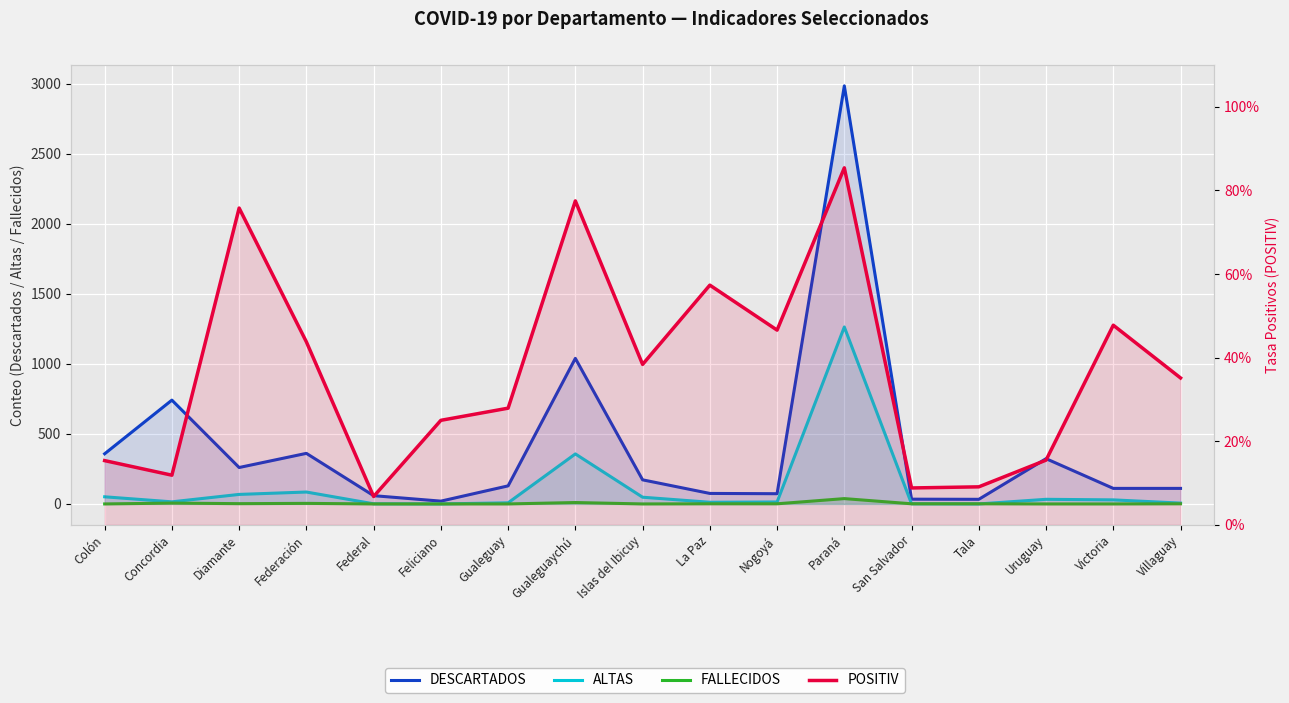

Reading left to right, transcribe all the data shown in this chart.

DESCARTADOS: Colón=358.0	Concordia=741.0	Diamante=260.0	Federación=361.0	Federal=59.0	Feliciano=20.0	Gualeguay=129.0	Gualeguaychú=1039.0	Islas del Ibicuy=172.0	La Paz=75.0	Nogoyá=73.0	Paraná=2984.0	San Salvador=34.0	Tala=33.0	Uruguay=323.0	Victoria=111.0	Villaguay=111.0
ALTAS: Colón=51.0	Concordia=15.0	Diamante=68.0	Federación=85.0	Federal=1.0	Feliciano=0.0	Gualeguay=8.0	Gualeguaychú=357.0	Islas del Ibicuy=48.0	La Paz=12.0	Nogoyá=14.0	Paraná=1263.0	San Salvador=1.0	Tala=0.0	Uruguay=33.0	Victoria=29.0	Villaguay=6.0
FALLECIDOS: Colón=0.0	Concordia=6.0	Diamante=2.0	Federación=4.0	Federal=0.0	Feliciano=0.0	Gualeguay=0.0	Gualeguaychú=10.0	Islas del Ibicuy=0.0	La Paz=1.0	Nogoyá=1.0	Paraná=38.0	San Salvador=1.0	Tala=1.0	Uruguay=0.0	Victoria=0.0	Villaguay=1.0
POSITIV: Colón=0.2	Concordia=0.1	Diamante=0.8	Federación=0.4	Federal=0.1	Feliciano=0.2	Gualeguay=0.3	Gualeguaychú=0.8	Islas del Ibicuy=0.4	La Paz=0.6	Nogoyá=0.5	Paraná=0.9	San Salvador=0.1	Tala=0.1	Uruguay=0.2	Victoria=0.5	Villaguay=0.4